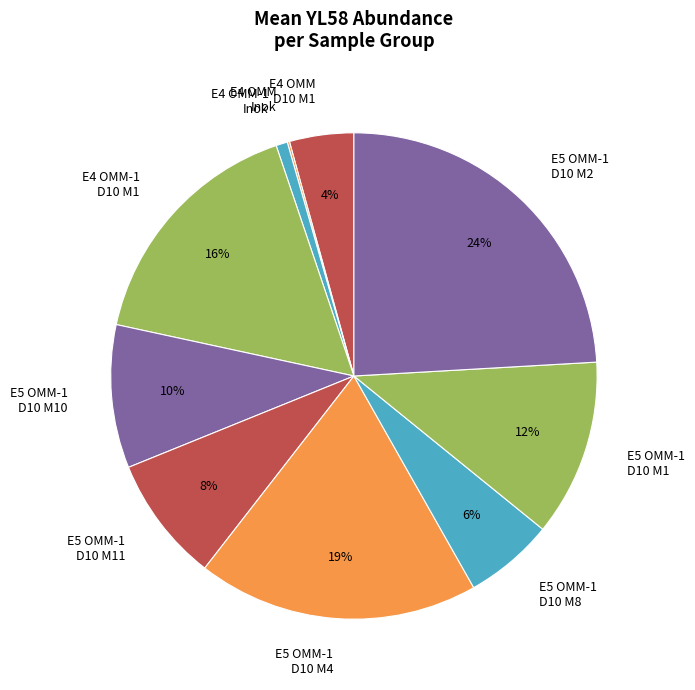

To the nearest percent, what is the difference between the largest and smallest slice percentages?

24%